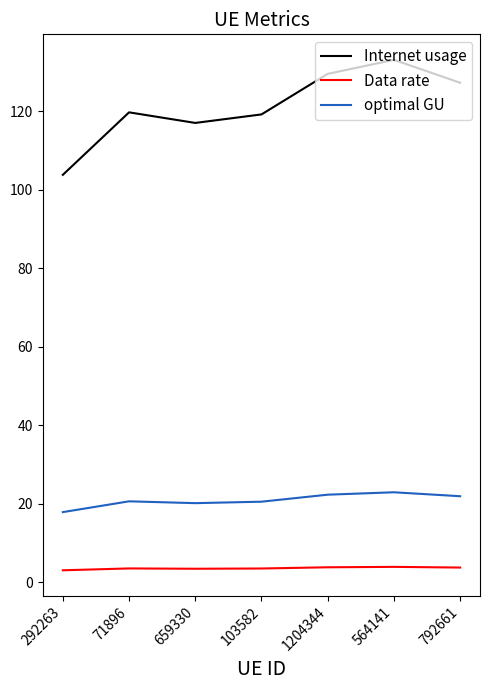

How many lines are shown in the chart?

3